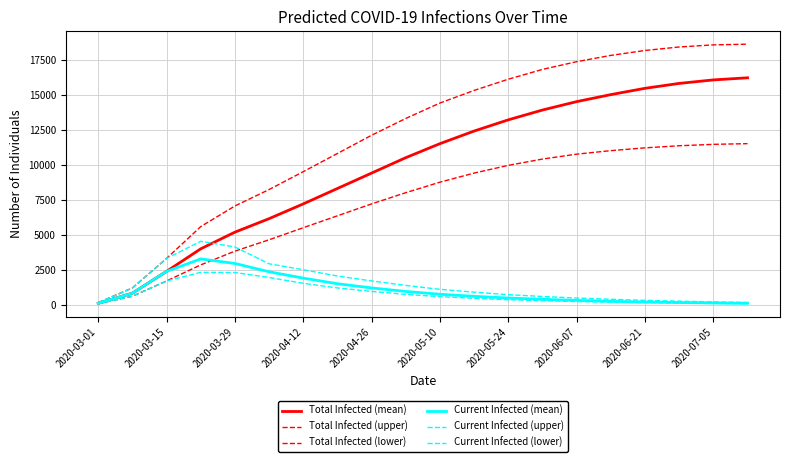

Is this an area chart (filled region under the line)?

No